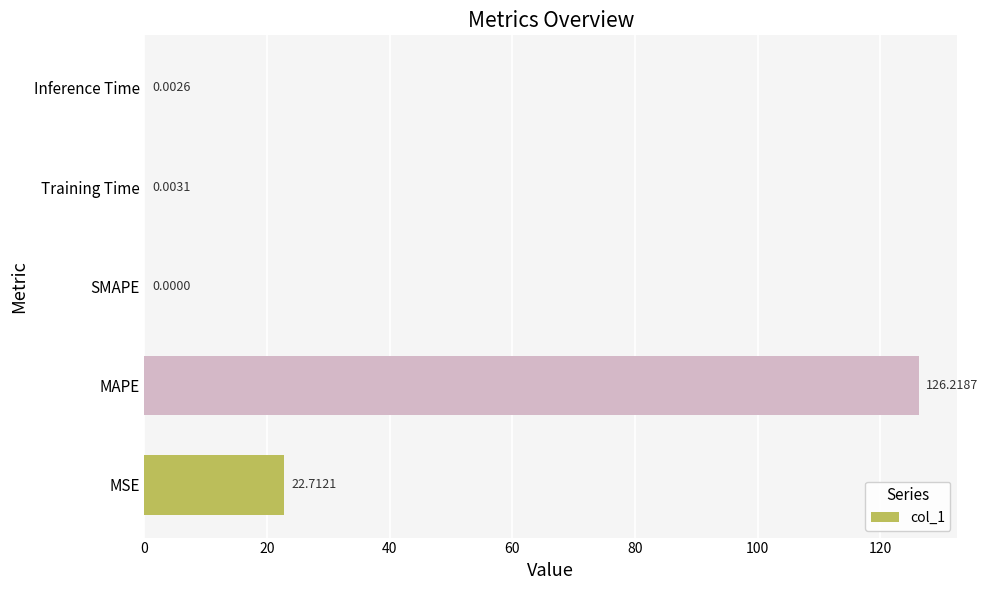

What is the sum of the values at MAPE and Training Time?

126.2